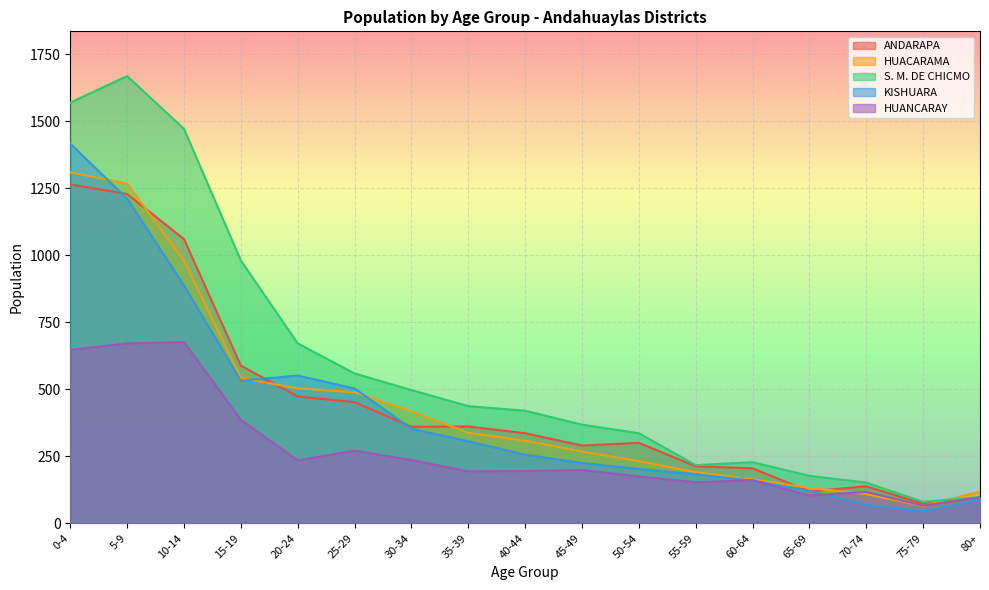

Which series has the largest range (max minus min)?

S. M. DE CHICMO